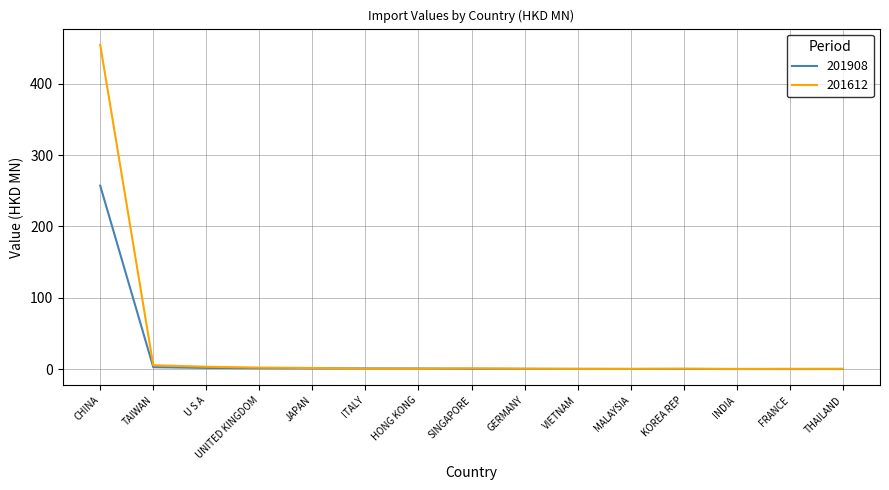

Read the 201908 value at CHINA.

257.0